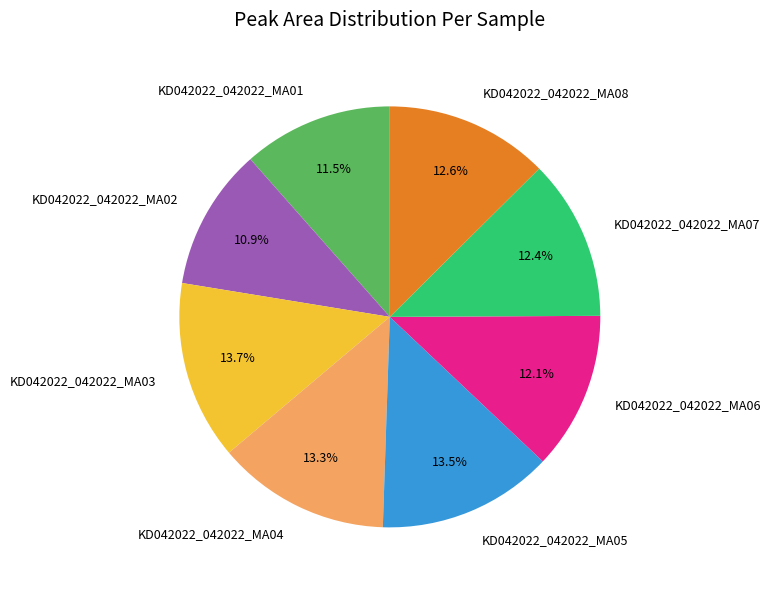

Does KD042022_042022_MA02 account for over 50% of the chart?

No